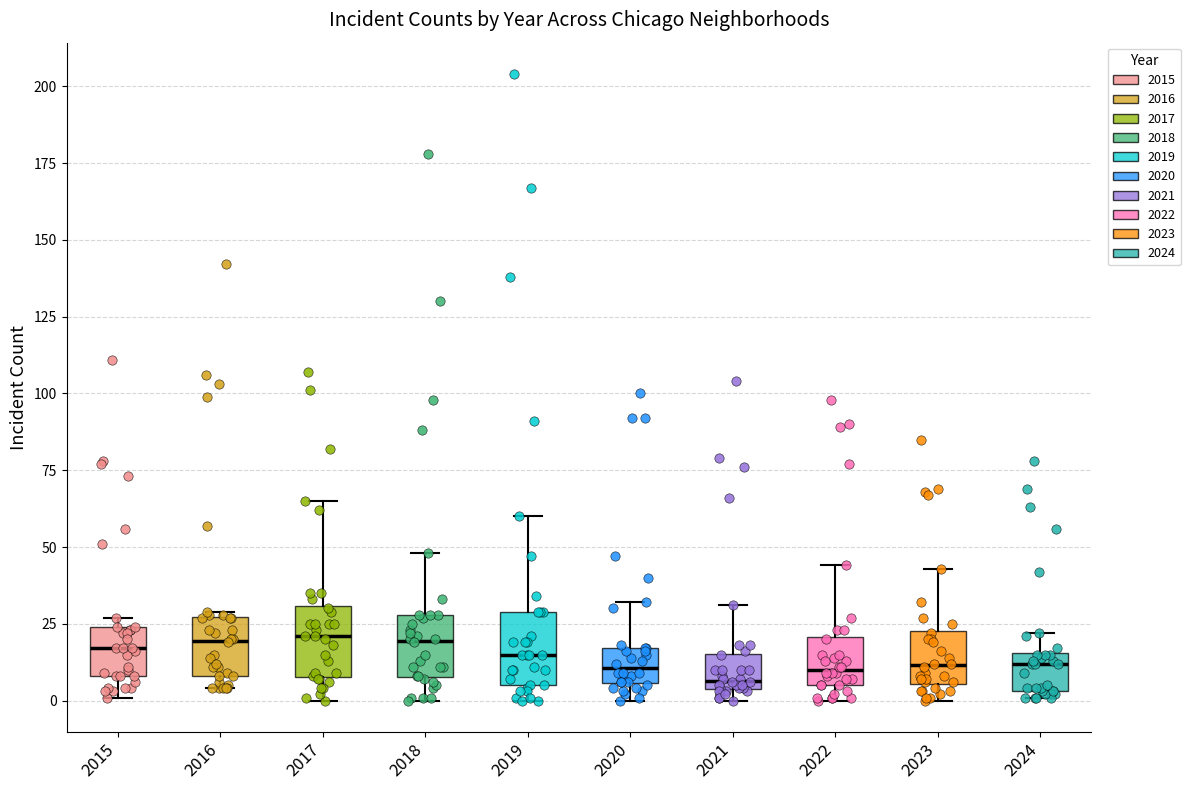

Reading left to right, read every box against the y-axis: the position of its median line, the range the box covers, and the ends of its whiskers. The values are not printed on the chart, so give them approximately, as read against the axis.

2015: median 15, box 10 to 25, whiskers 0 to 25 (just above the box's upper edge)
2016: median 20, box 10 to 25, whiskers 5 to 30
2017: median 20, box 10 to 30, whiskers 0 to 65
2018: median 20, box 10 to 30, whiskers 0 to 50
2019: median 15, box 5 to 30, whiskers 0 to 60
2020: median 10, box 5 to 15, whiskers 0 to 30
2021: median 5 (just above the box's lower edge), box 5 to 15, whiskers 0 to 30
2022: median 10, box 5 to 20, whiskers 0 to 45
2023: median 10, box 5 to 25, whiskers 0 to 45
2024: median 10, box 5 to 15, whiskers 0 to 20